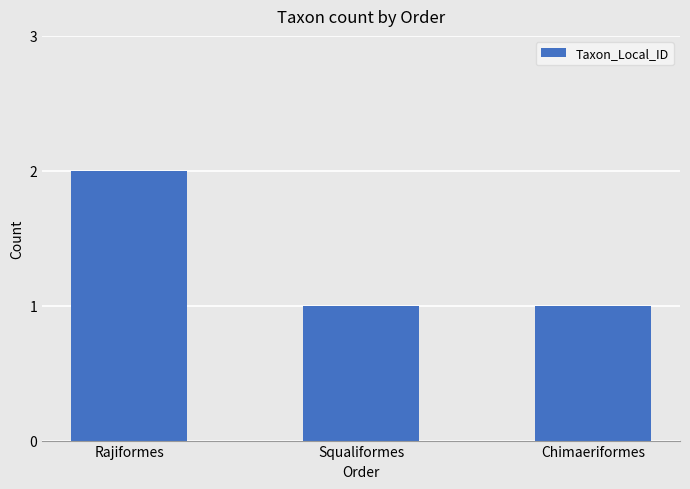

What is the average value?

1